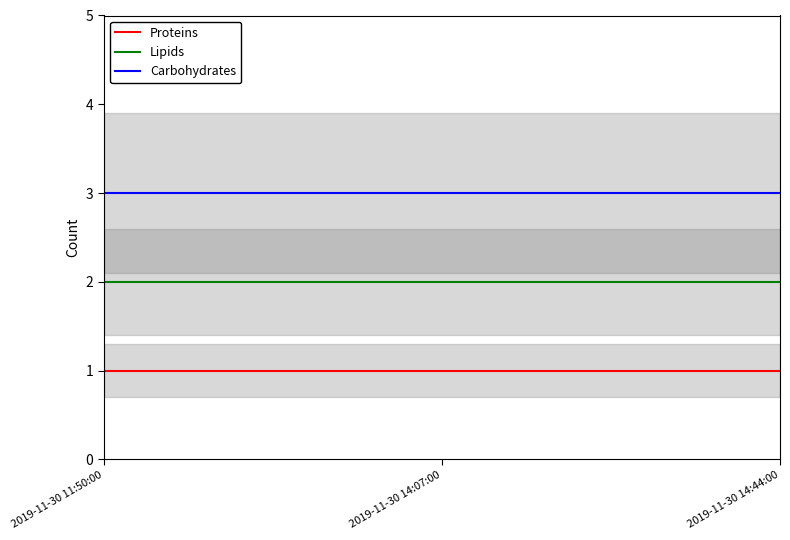

Between 2019-11-30 14:07:00 and 2019-11-30 14:44:00, which series saw the biggest shift?

Proteins